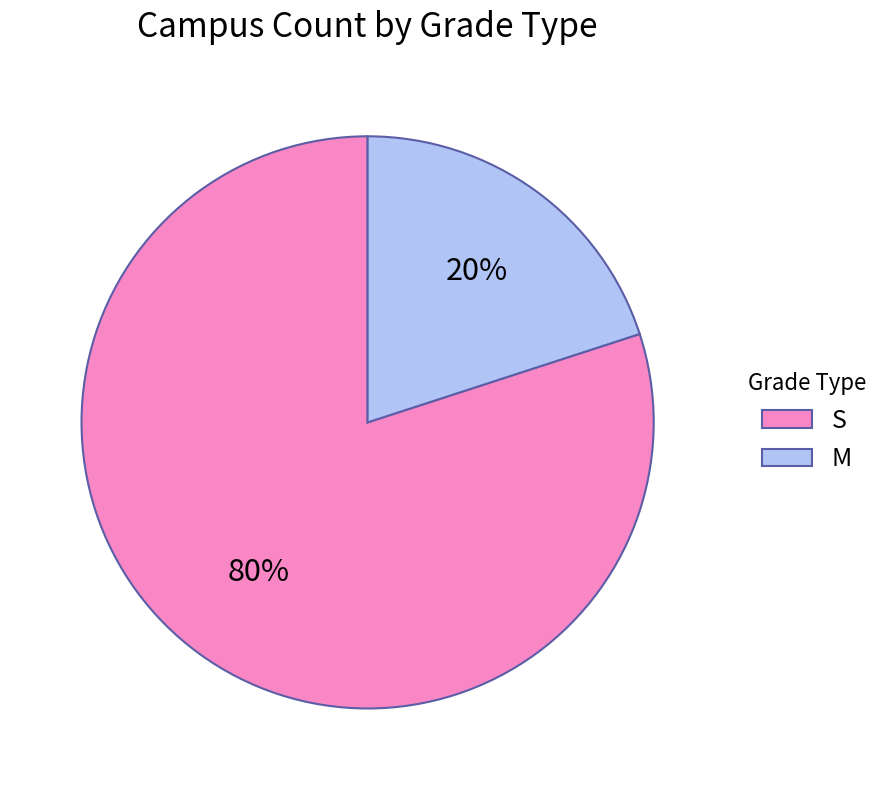

Is it true that S is 80% of the pie?

True